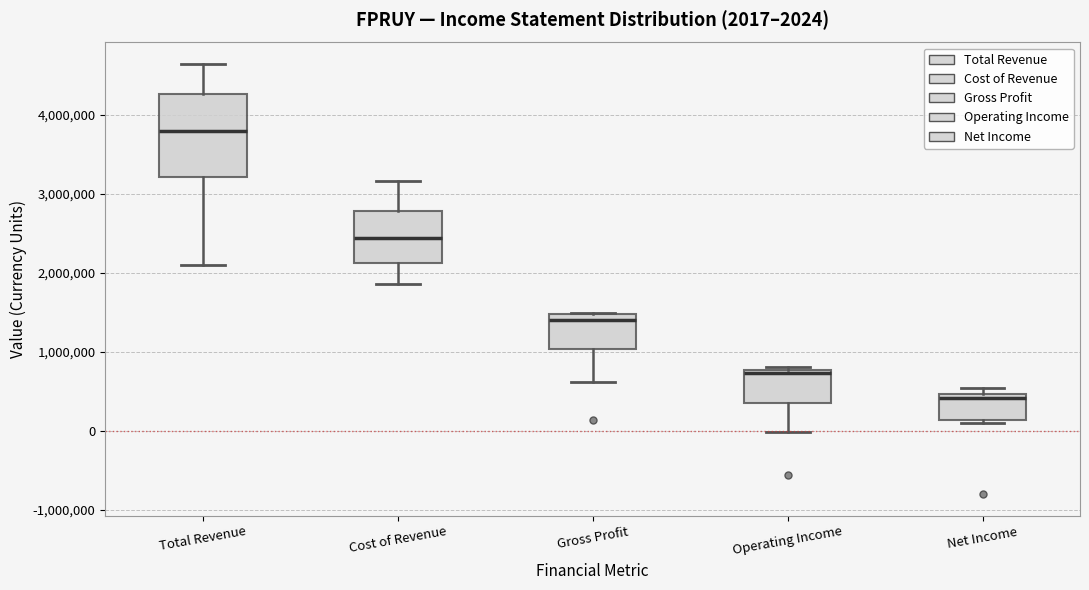

Which box's median line is the highest?

Total Revenue